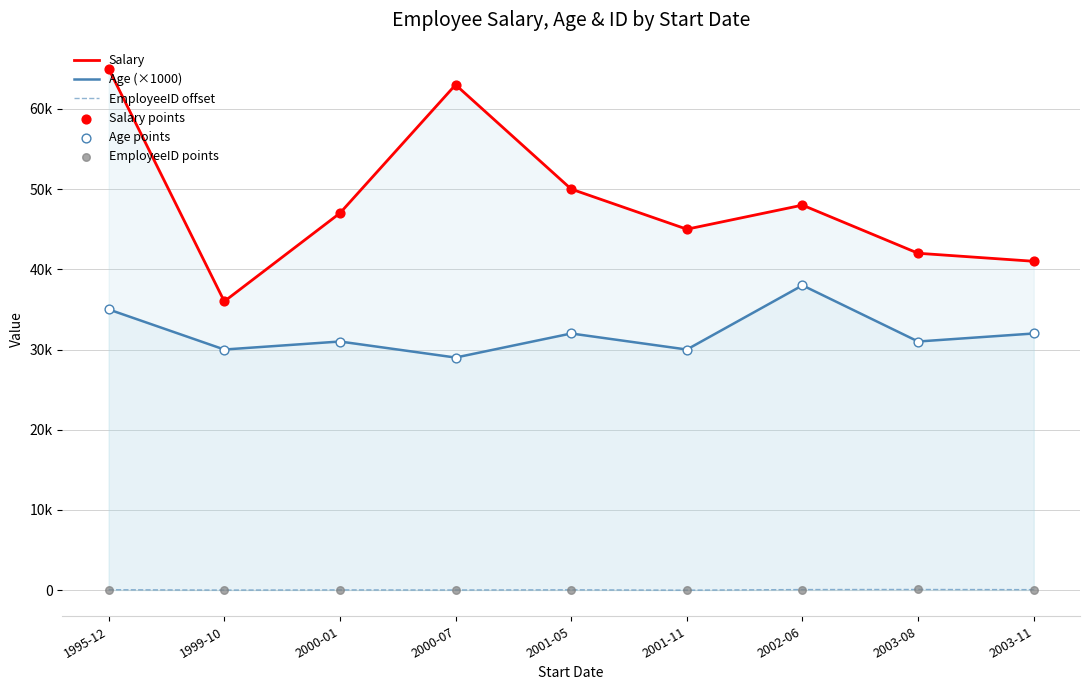

Which series reaches the maximum Y coordinate?

Salary